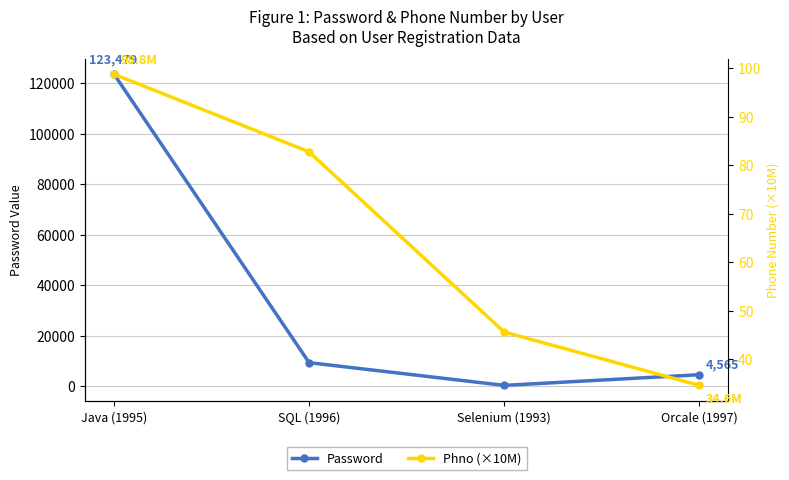

True or false: Phno (×10M) has a value of 45.6 at Selenium (1993).

True